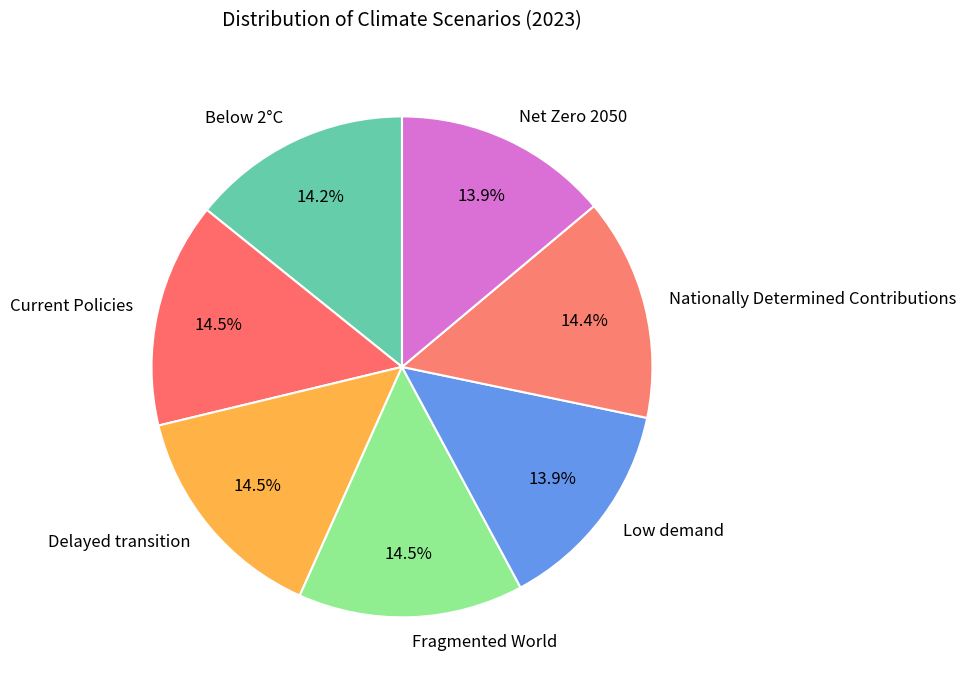

What portion of the pie excludes Current Policies?

85.5%